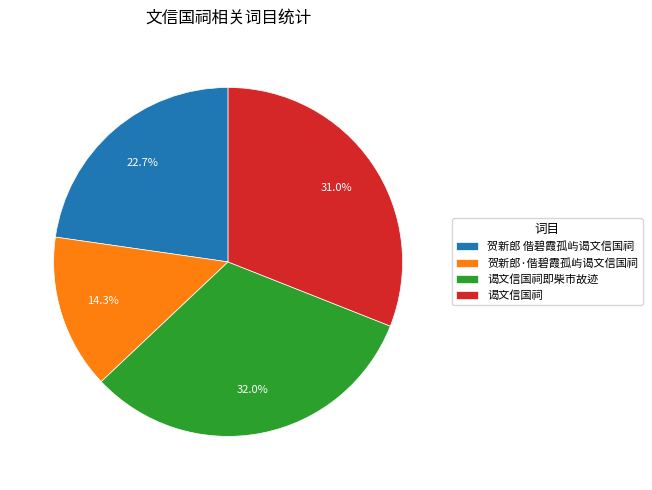

Is there a majority slice in this chart?

No